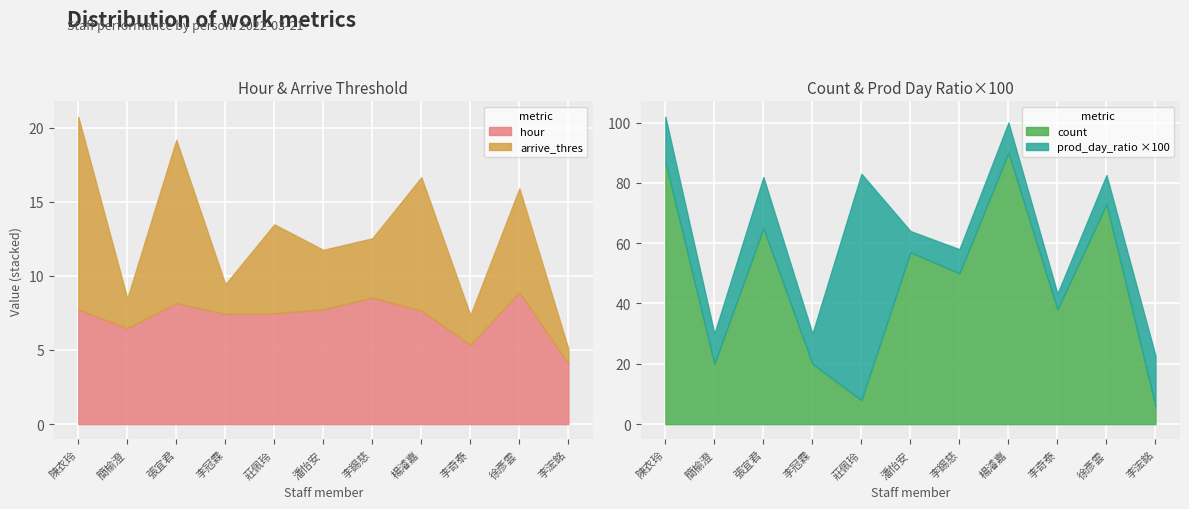

Between 張宜君 and 李奇泰, which is larger?

張宜君